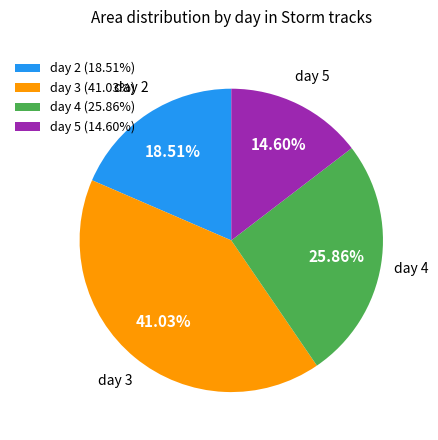

Between day 4 and day 2, which is larger?

day 4